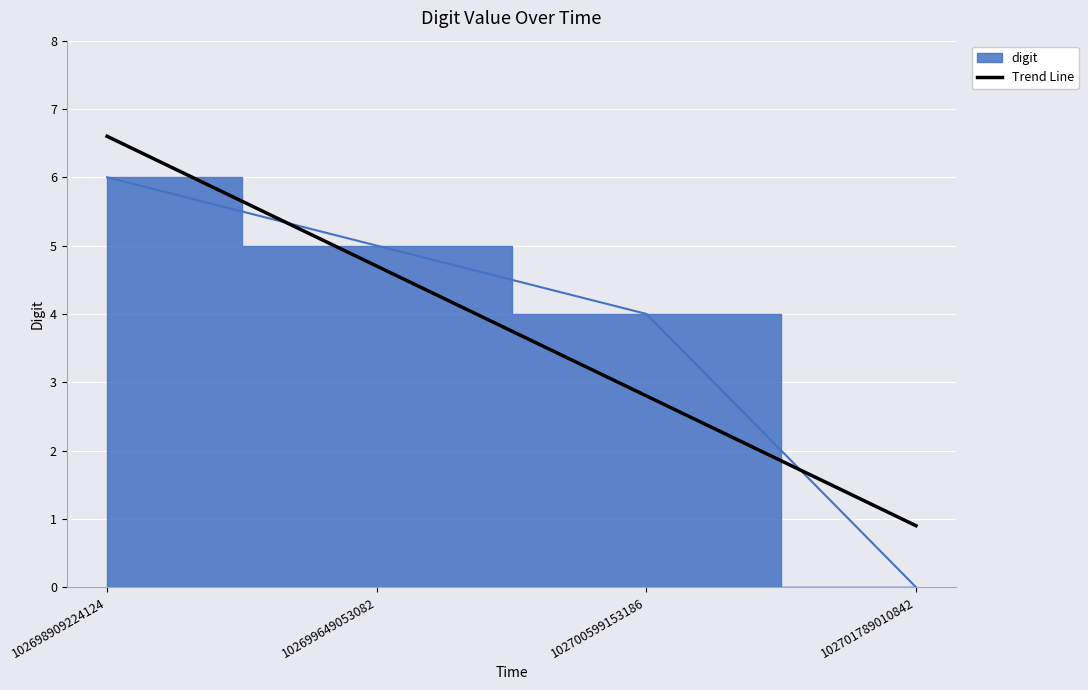

At which label does Trend Line first exceed 4?

102698909224124